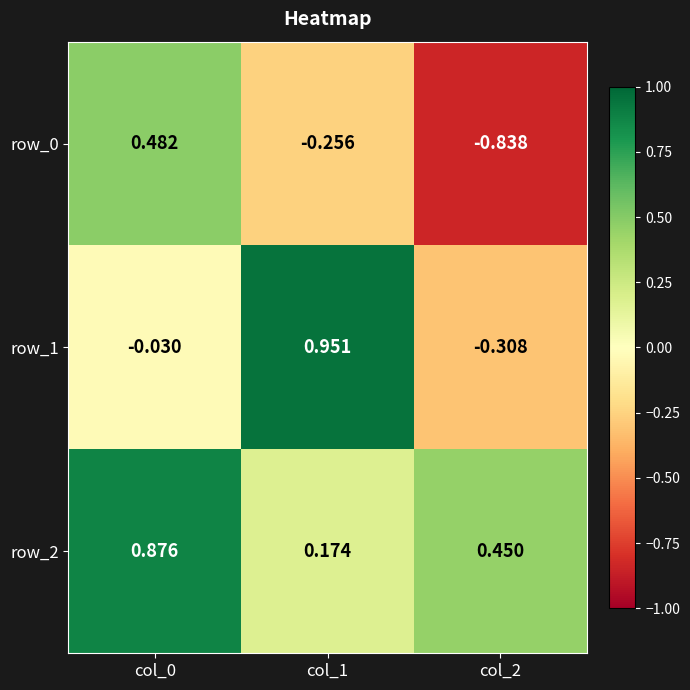

Is the value of row_2 at col_2 greater than the value of row_0 at col_0?

No